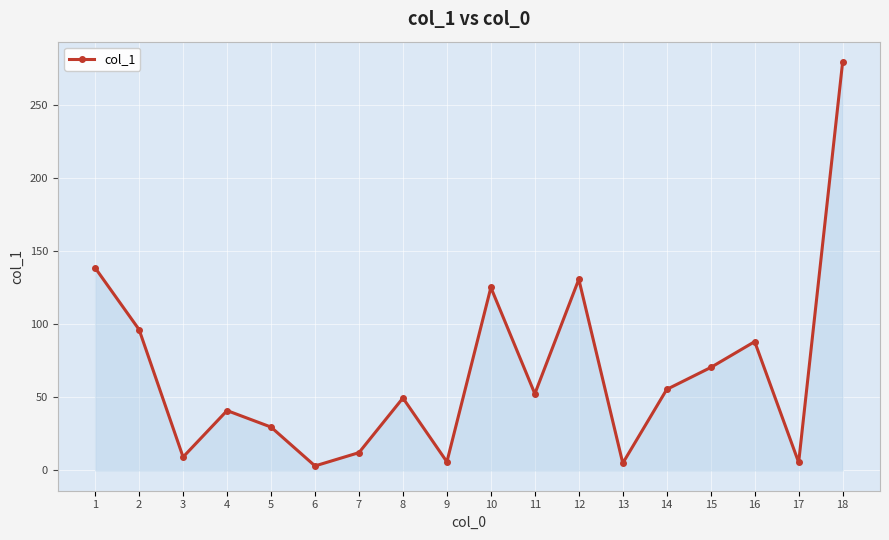

The value at 8 is 87.5. True or false?

False